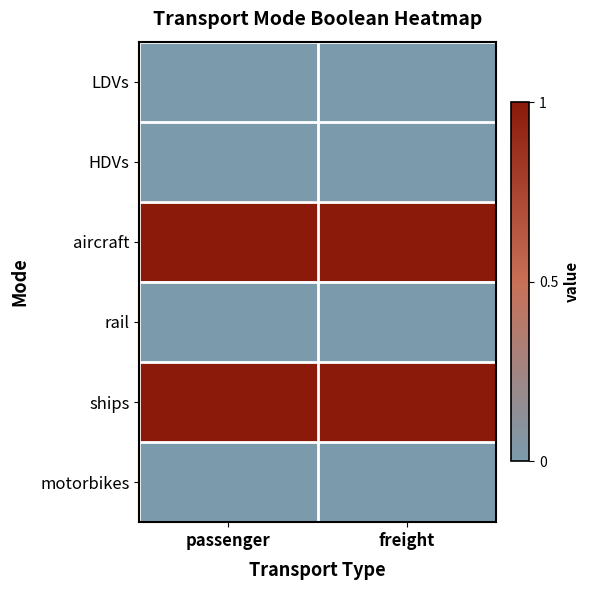

At which category is the sum across all series the highest?

passenger